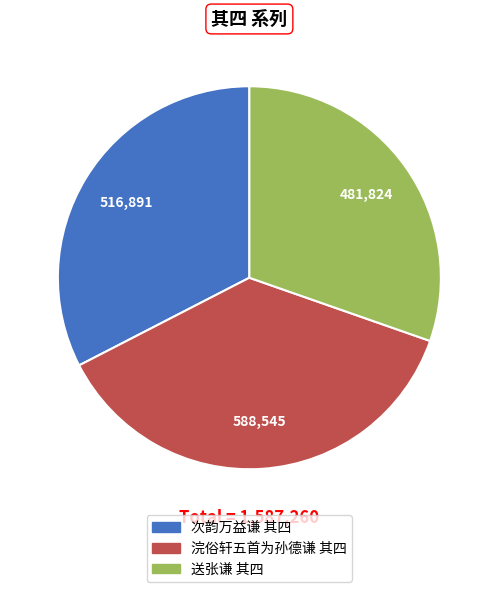

Which has a higher value, 浣俗轩五首为孙德谦 其四 or 次韵万益谦 其四?

浣俗轩五首为孙德谦 其四